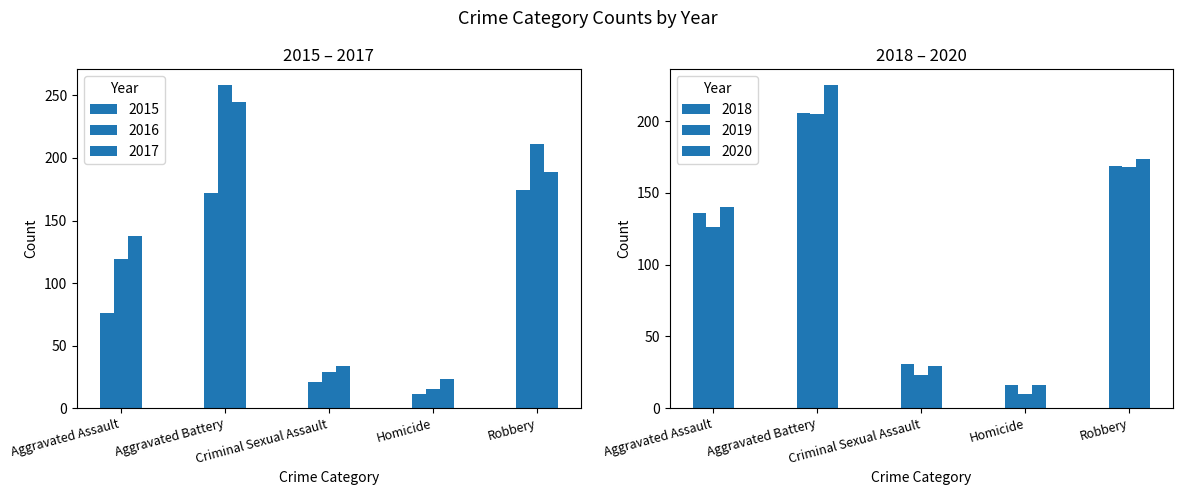

Reading left to right, what are all the values shown in this chart?

2015: Aggravated Assault=76	Aggravated Battery=172	Criminal Sexual Assault=21	Homicide=11	Robbery=174
2016: Aggravated Assault=119	Aggravated Battery=258	Criminal Sexual Assault=29	Homicide=15	Robbery=211
2017: Aggravated Assault=138	Aggravated Battery=245	Criminal Sexual Assault=34	Homicide=23	Robbery=189
2018: Aggravated Assault=136	Aggravated Battery=206	Criminal Sexual Assault=31	Homicide=16	Robbery=169
2019: Aggravated Assault=126	Aggravated Battery=205	Criminal Sexual Assault=23	Homicide=10	Robbery=168
2020: Aggravated Assault=140	Aggravated Battery=225	Criminal Sexual Assault=29	Homicide=16	Robbery=174